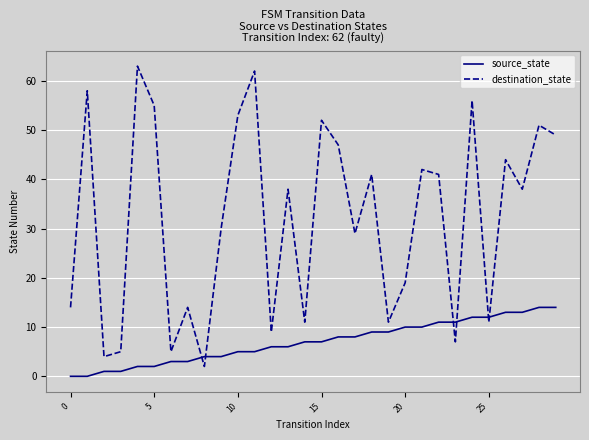

Which series has the largest total across all categories?

destination_state